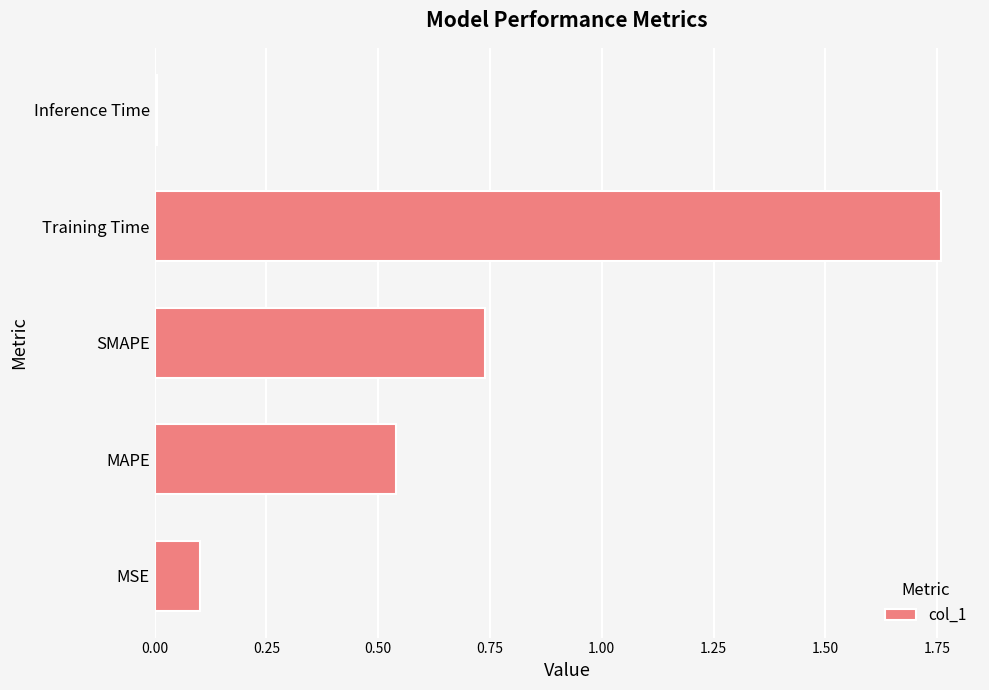

Rank the categories by value from highest to lowest.

Training Time, SMAPE, MAPE, MSE, Inference Time